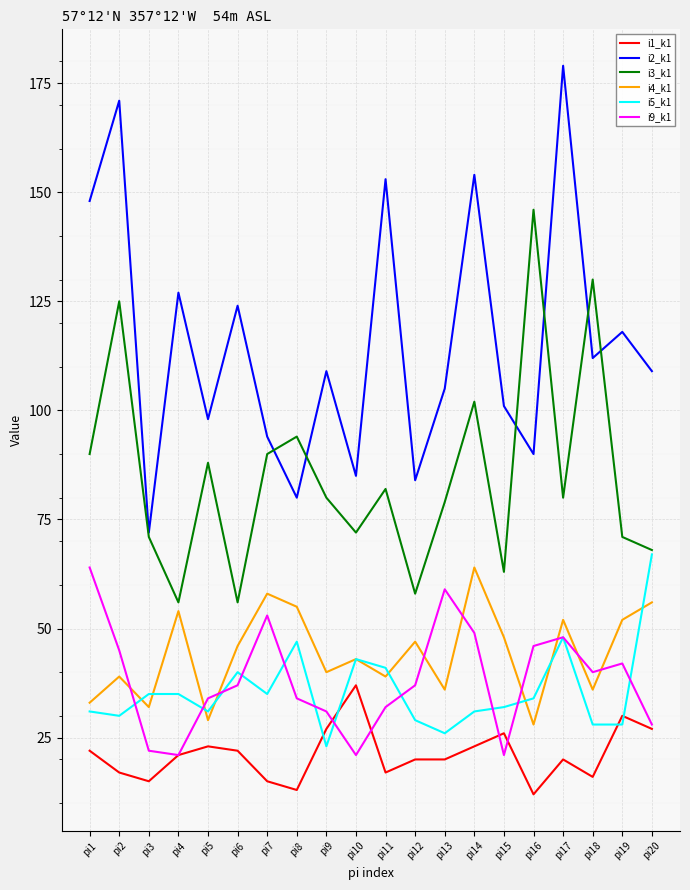

Does the chart have visible grid lines?

Yes